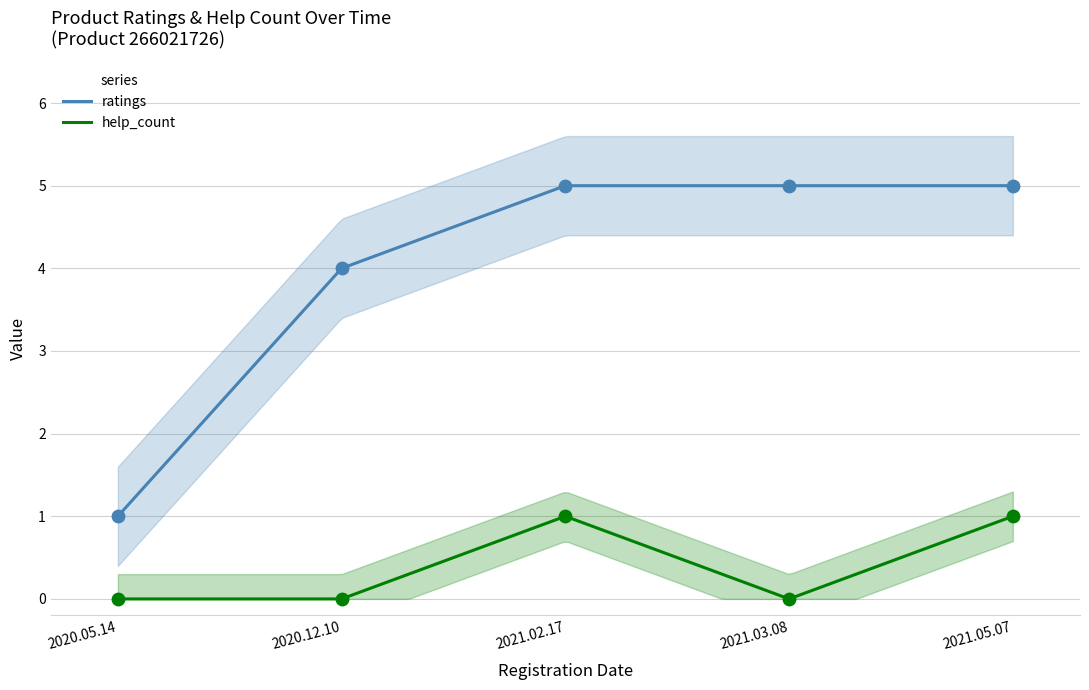

What is the total value across all series at 2021.05.07?

6